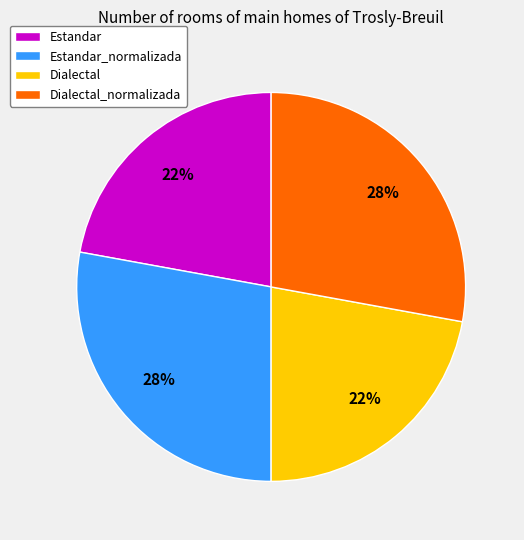

To the nearest percent, what percentage of the pie is Dialectal?

22%